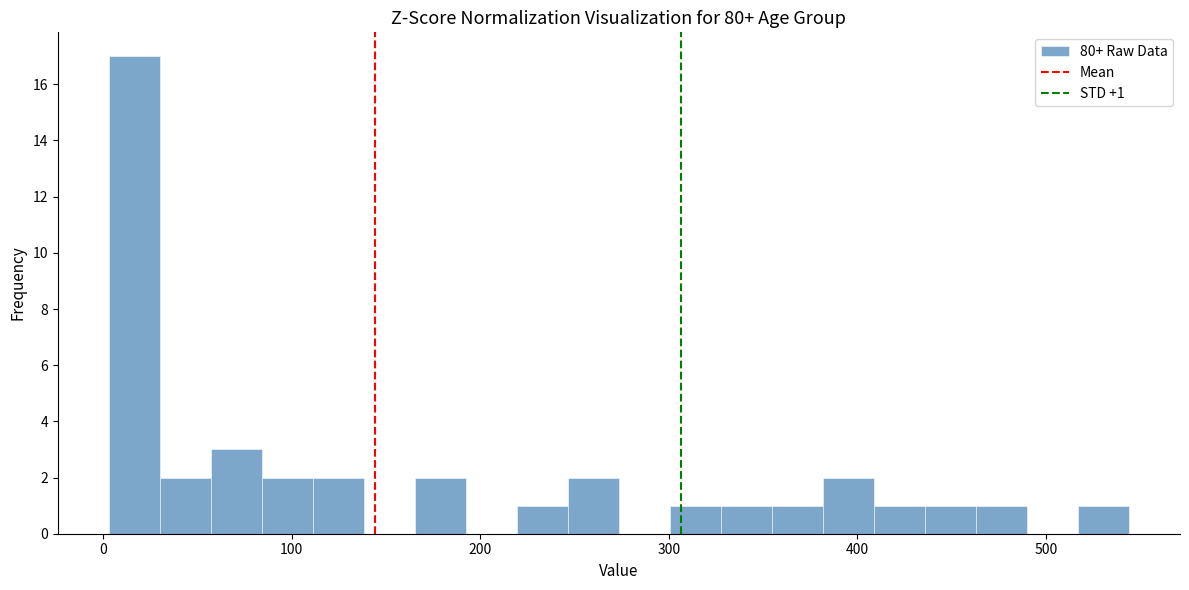

Read against the x-axis, roughly where is the centre of the tallest bar?

20